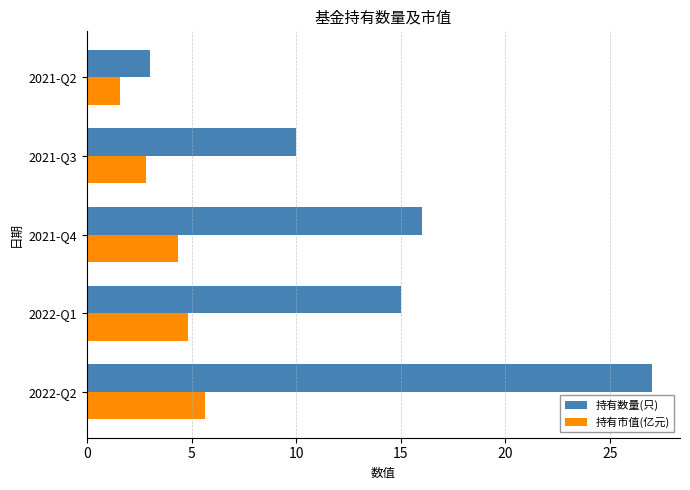

How many data points in 持有市值(亿元) are above 4?

3